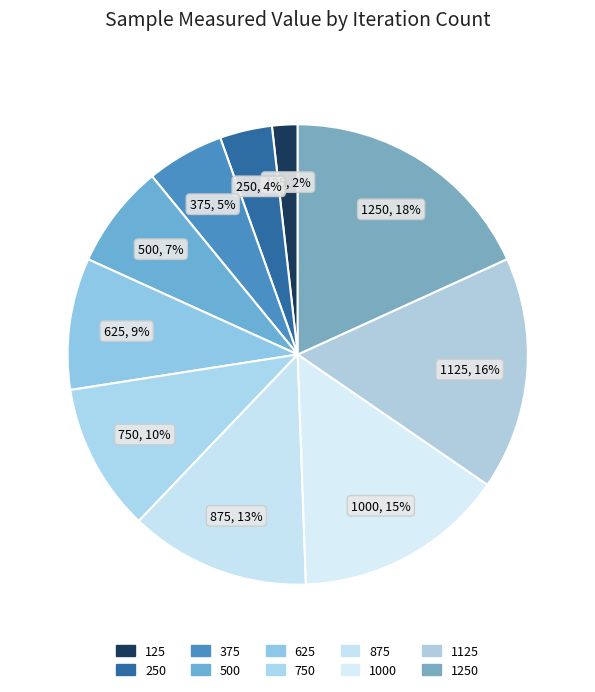

Count the number of slices in the pie.

10